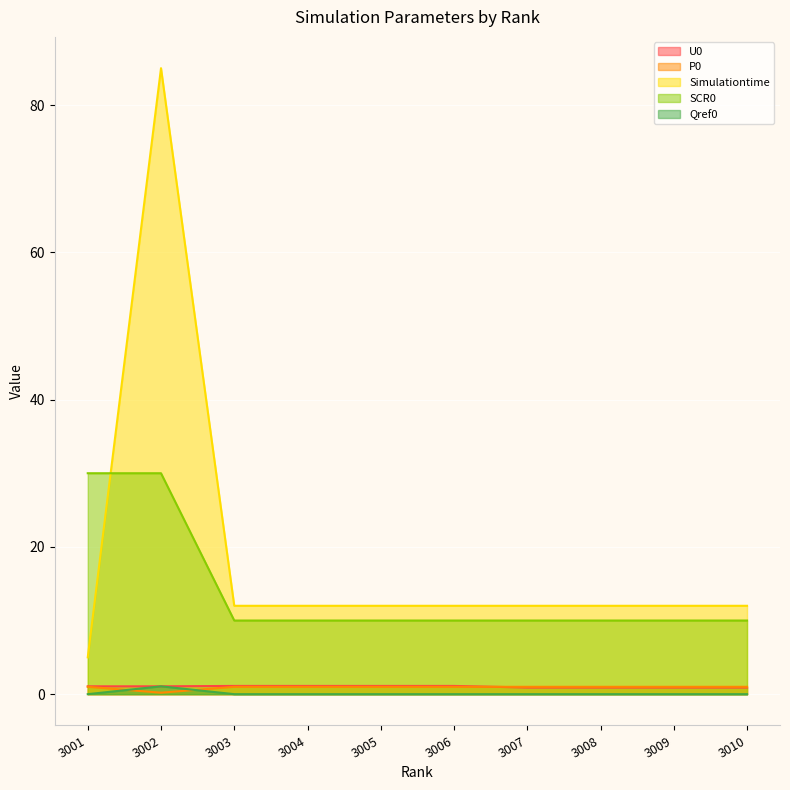

At which category is the sum across all series the highest?

3002